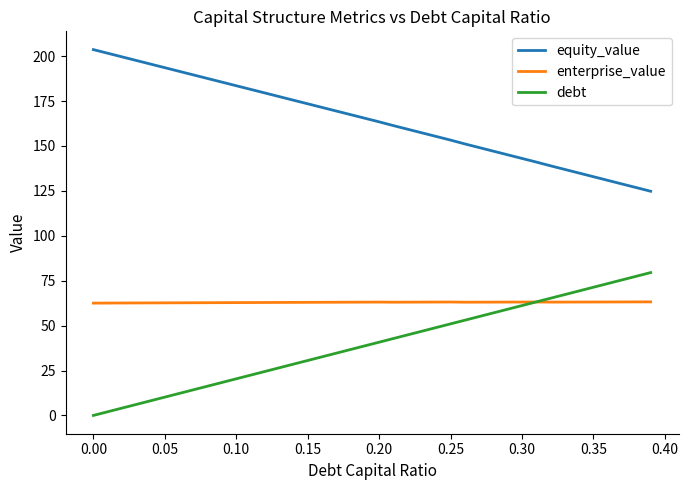

What is the maximum value shown in the chart?

203.6